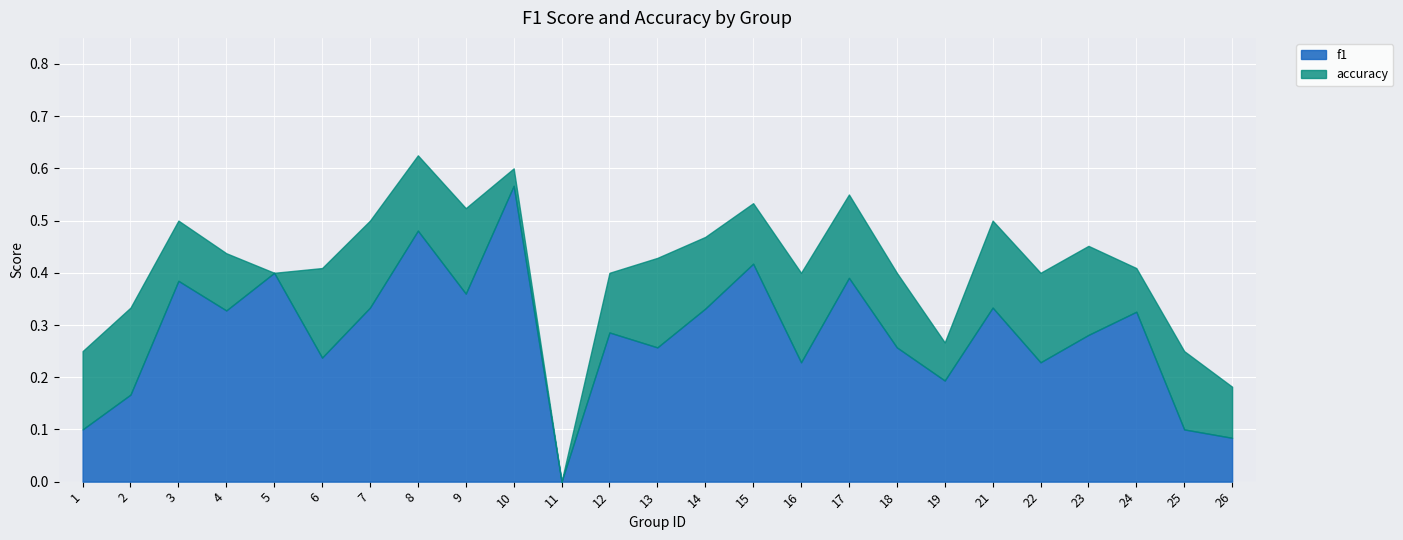

List the series in order of their overall mean, highest first.

accuracy, f1